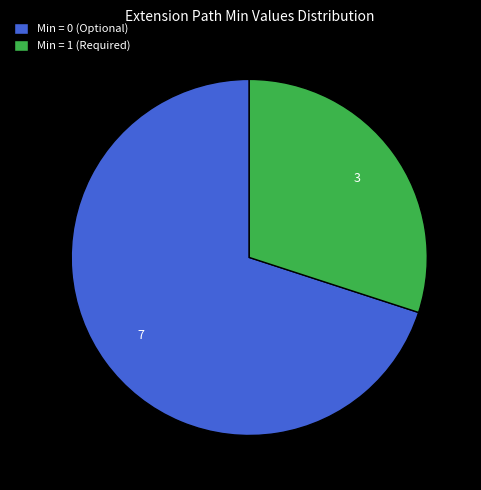

Which slice is the smallest?

Min = 1 (Required)